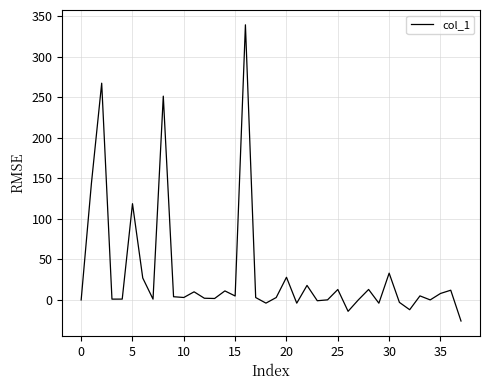

What is the difference between the maximum and minimum values?

365.1